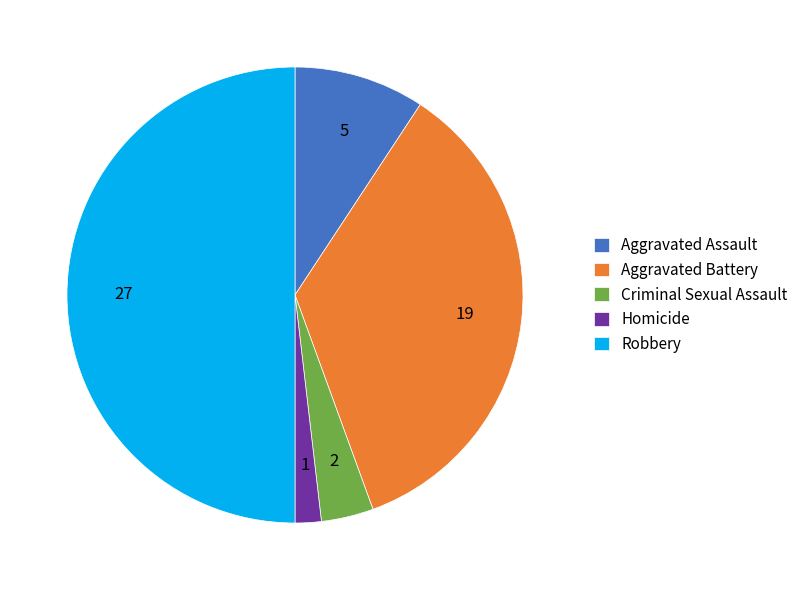

How many segments does this pie chart have?

5